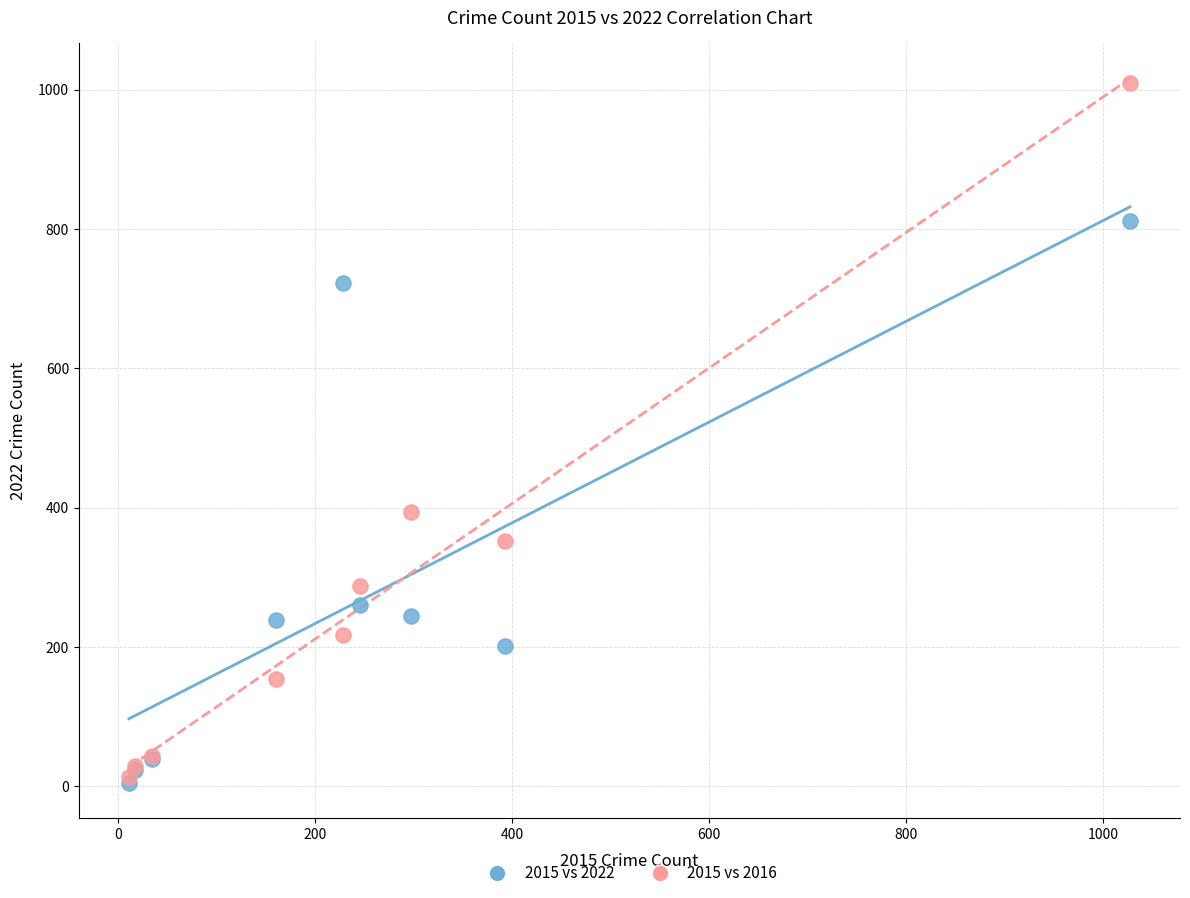

Which series contains the highest Y value?

2015 vs 2016